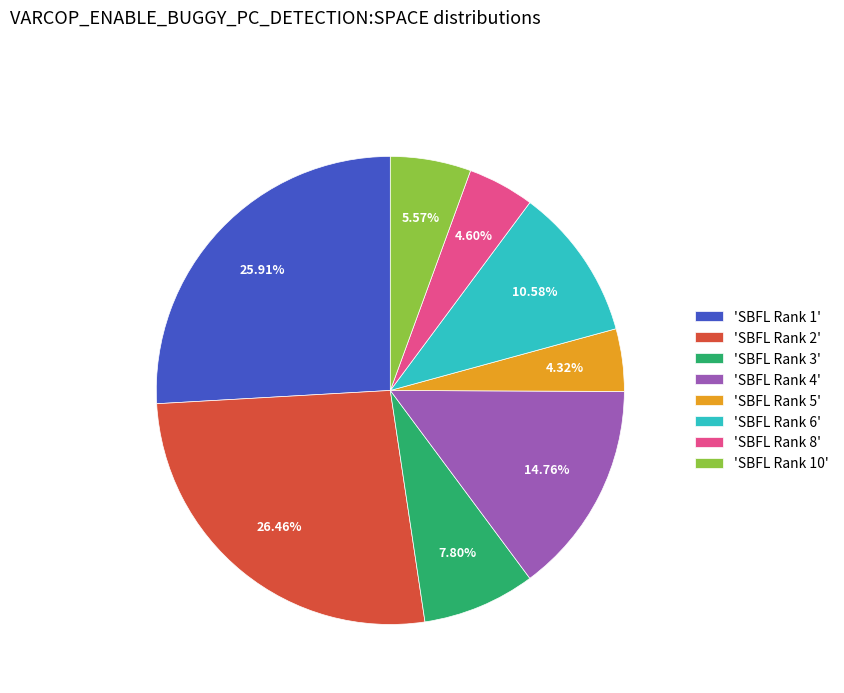

Combined, do 'SBFL Rank 6' and 'SBFL Rank 8' account for over 50%?

No